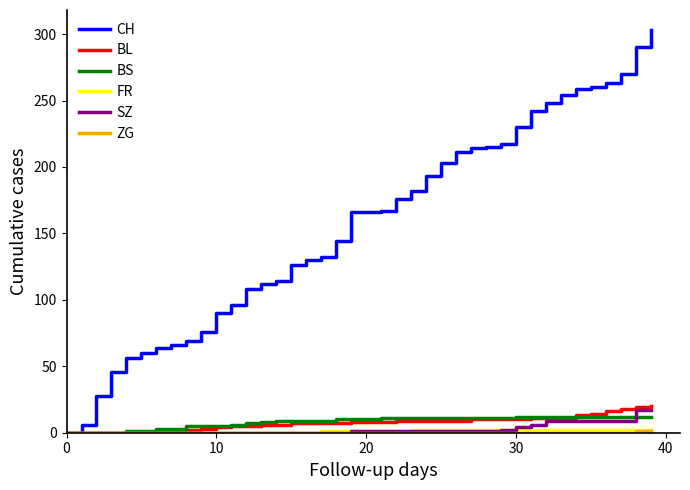

Which series has the largest total across all categories?

CH